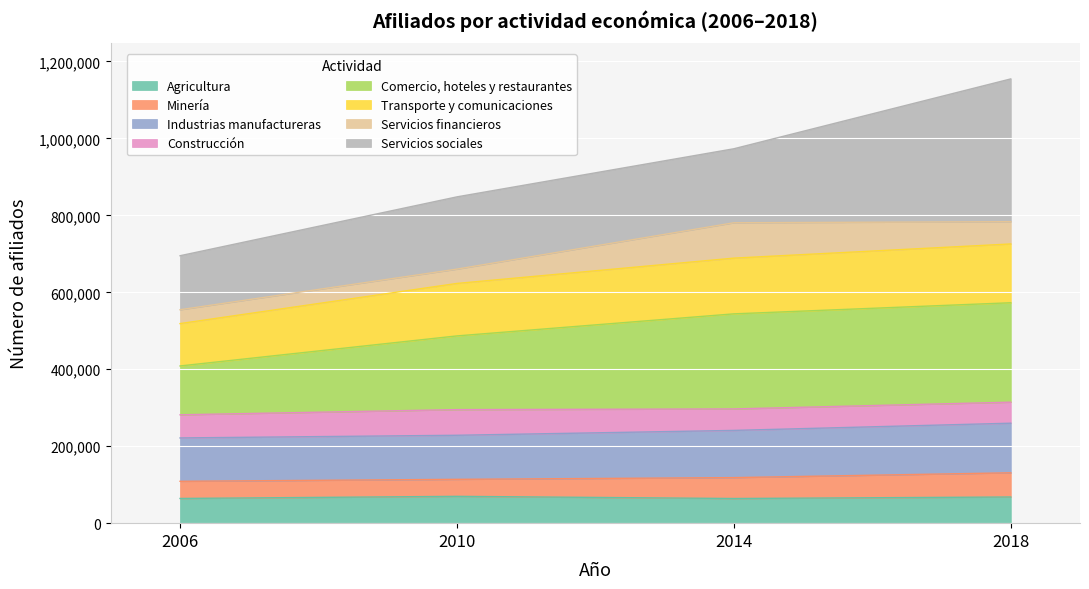

At which label is Industrias manufactureras closest to 240677?

2014